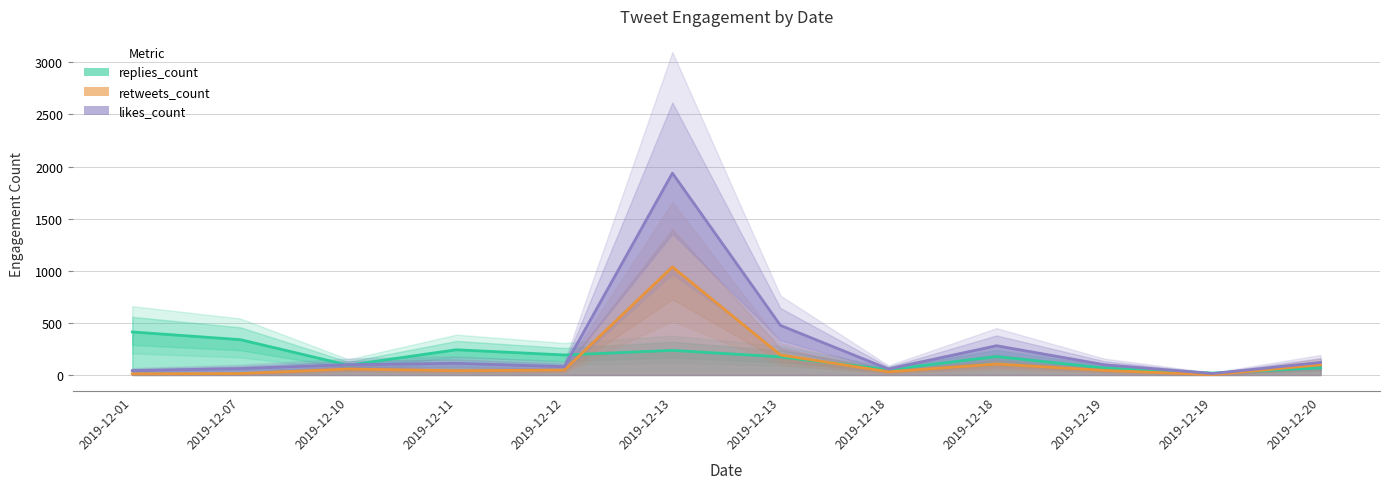

True or false: retweets_count has more than 0 interior local peaks.

True